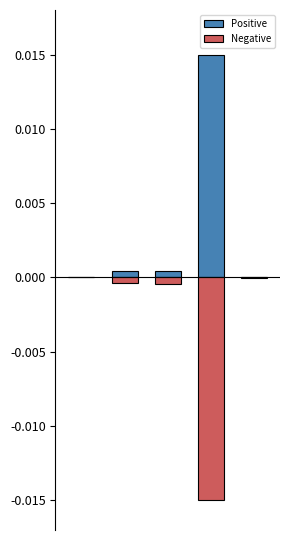

At how many categories does at least one series exceed 0?

5